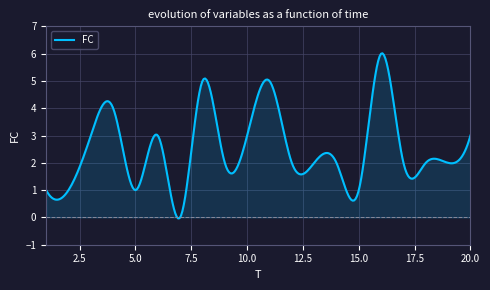

What is the greatest value displayed?

6.0